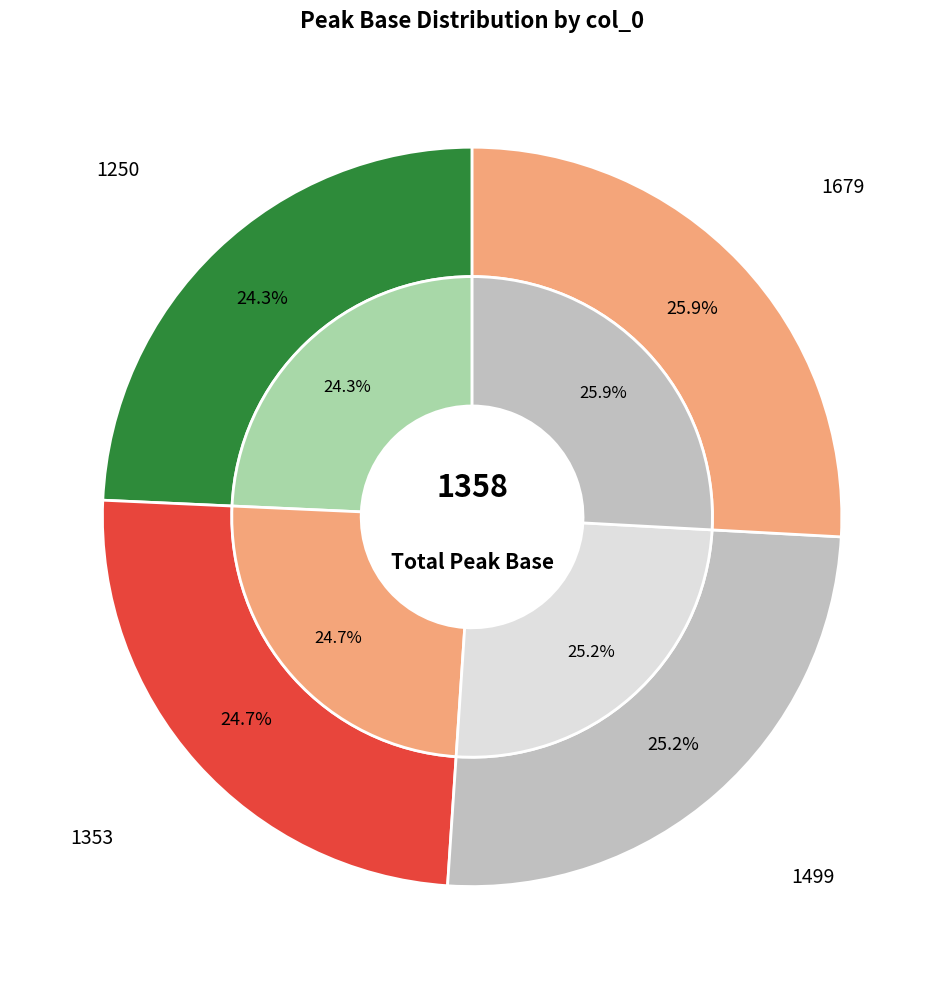

To the nearest percent, what is the difference between the largest and smallest slice percentages?

2%